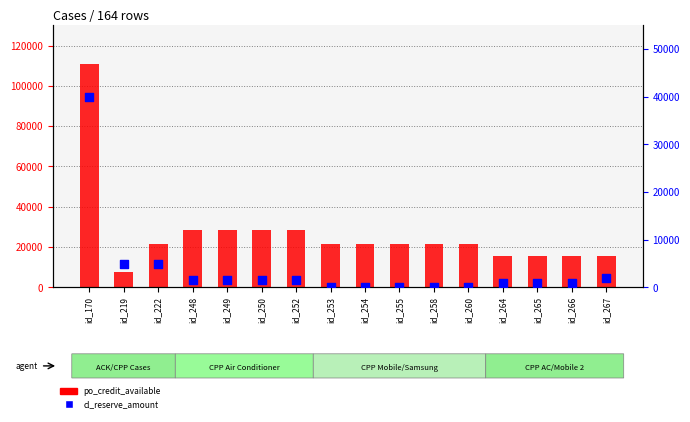

Is the value of cl_reserve_amount at id_264 greater than the value of po_credit_available at id_249?

No